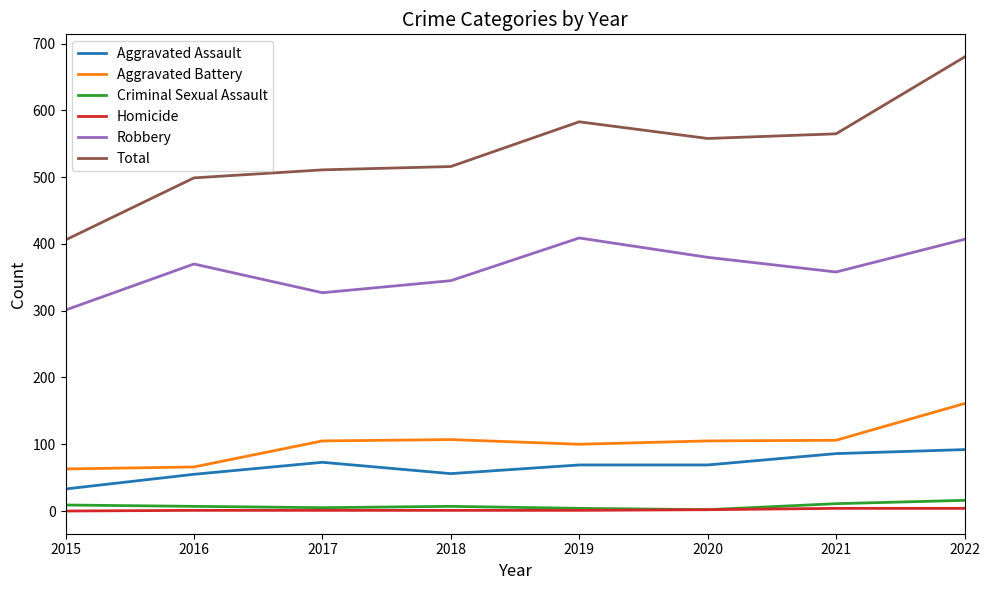

True or false: Robbery and Aggravated Battery intersect in this chart.

False